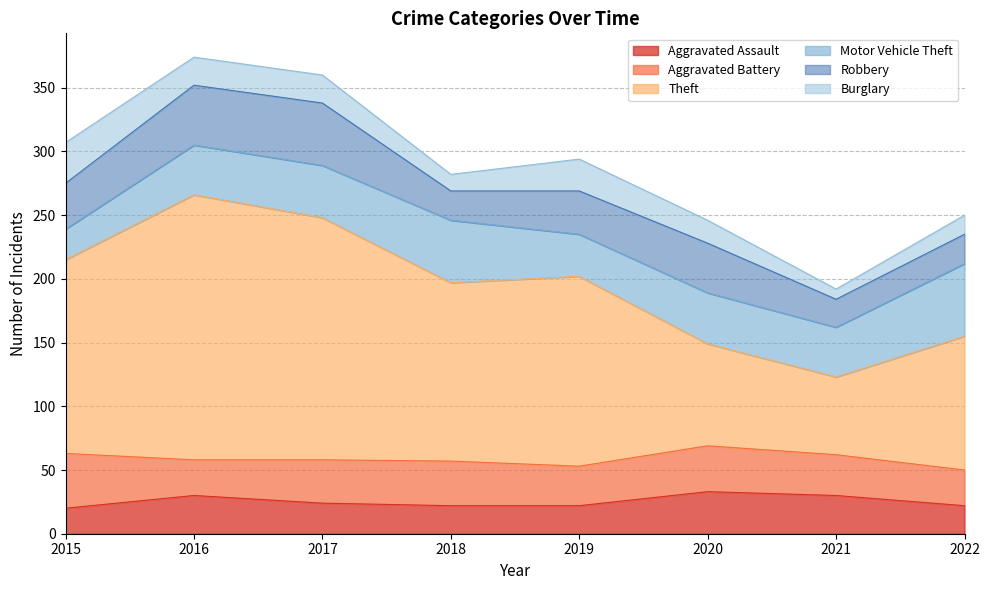

Reading right to left, transcribe all the data shown in this chart.

Aggravated Assault: 2022=22	2021=30	2020=33	2019=22	2018=22	2017=24	2016=30	2015=20
Aggravated Battery: 2022=28	2021=32	2020=36	2019=31	2018=35	2017=34	2016=28	2015=43
Theft: 2022=105	2021=61	2020=80	2019=149	2018=140	2017=190	2016=208	2015=152
Motor Vehicle Theft: 2022=57	2021=39	2020=40	2019=33	2018=49	2017=41	2016=39	2015=24
Robbery: 2022=23	2021=22	2020=39	2019=34	2018=23	2017=49	2016=47	2015=36
Burglary: 2022=15	2021=8	2020=18	2019=25	2018=13	2017=22	2016=22	2015=32